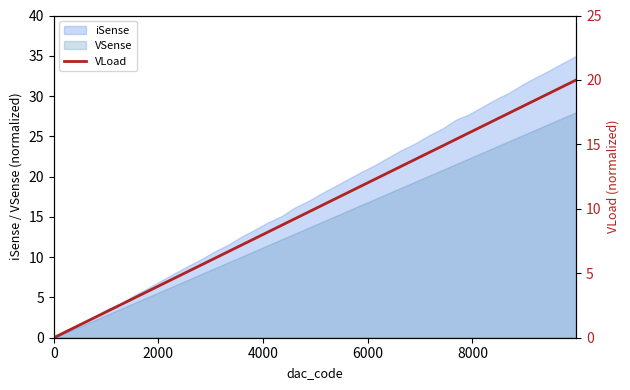

How many values are below 10?

20